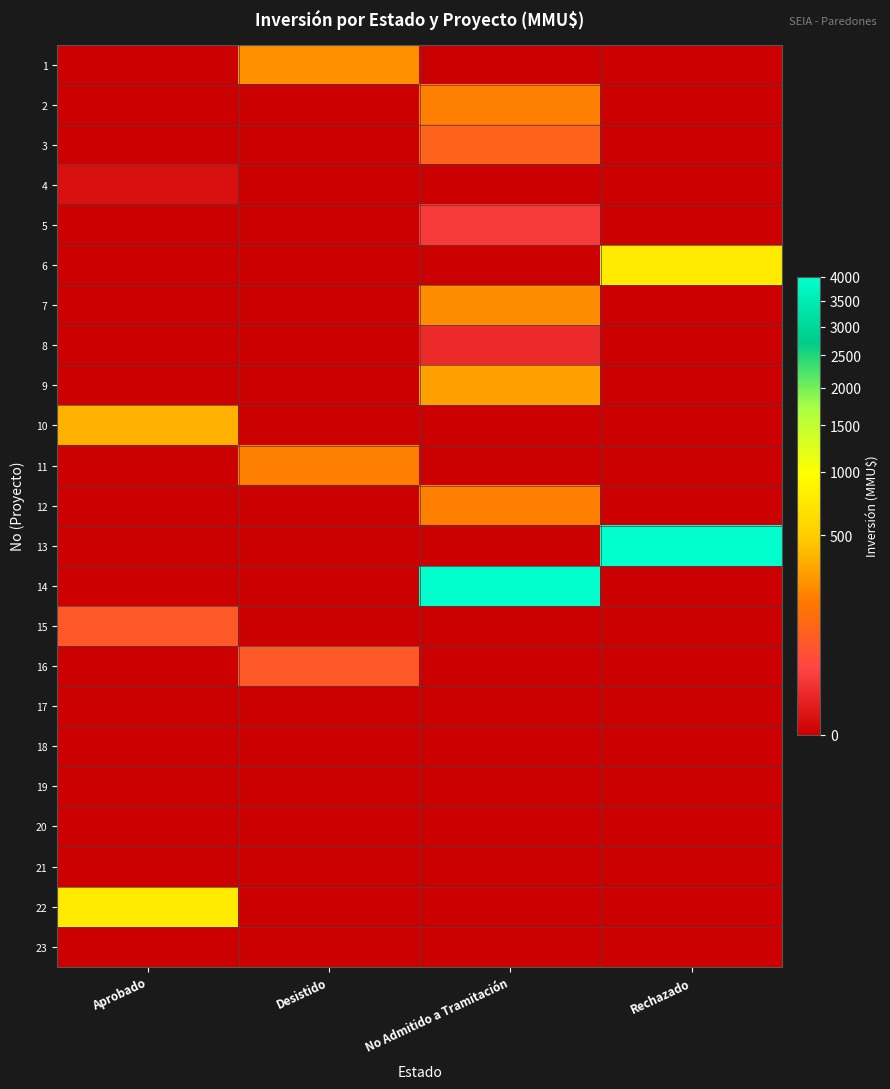

Which series changed the most between Aprobado and Rechazado?

13